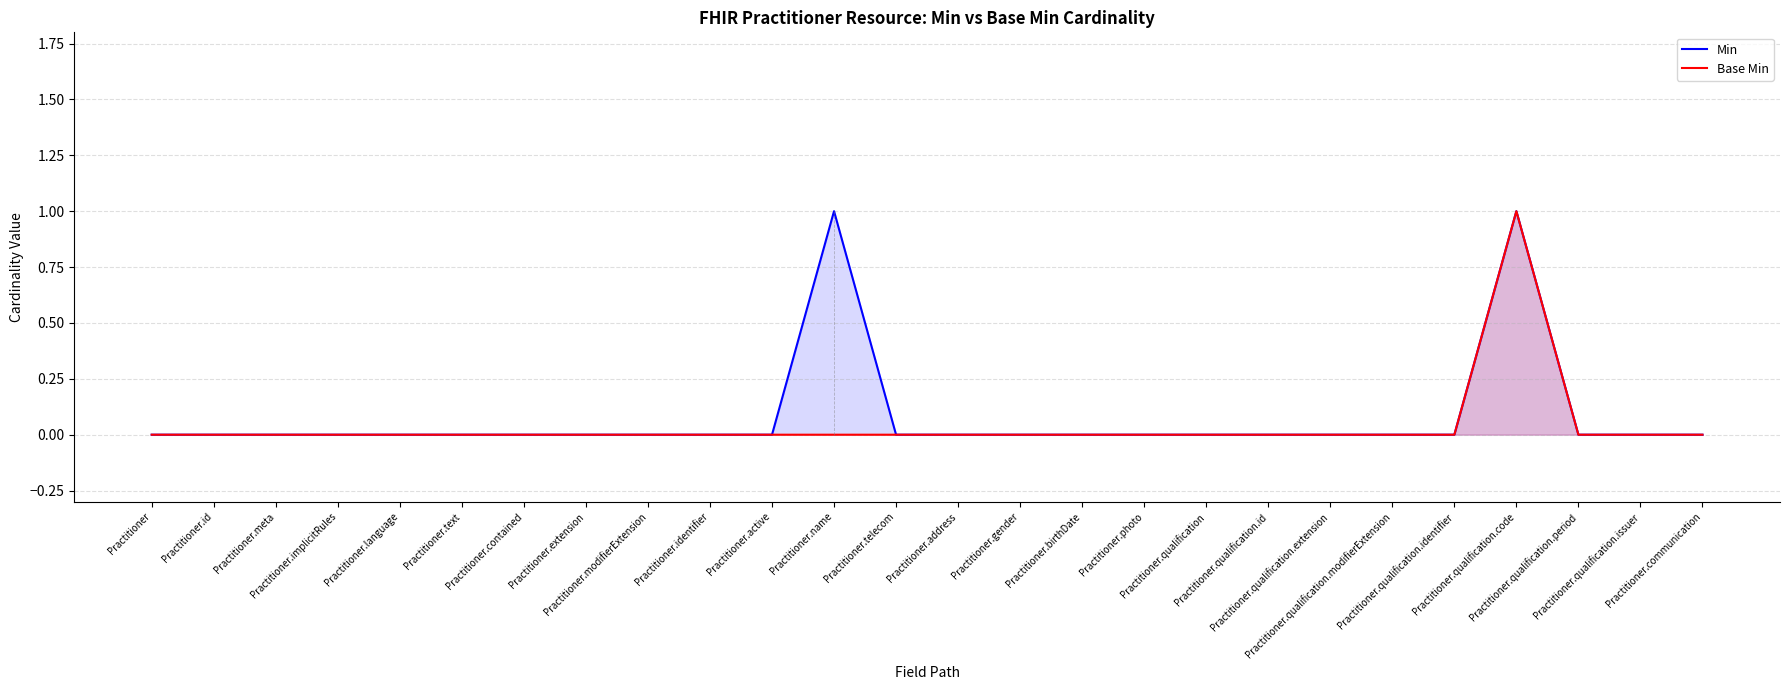

At how many categories does at least one series exceed 0?

2